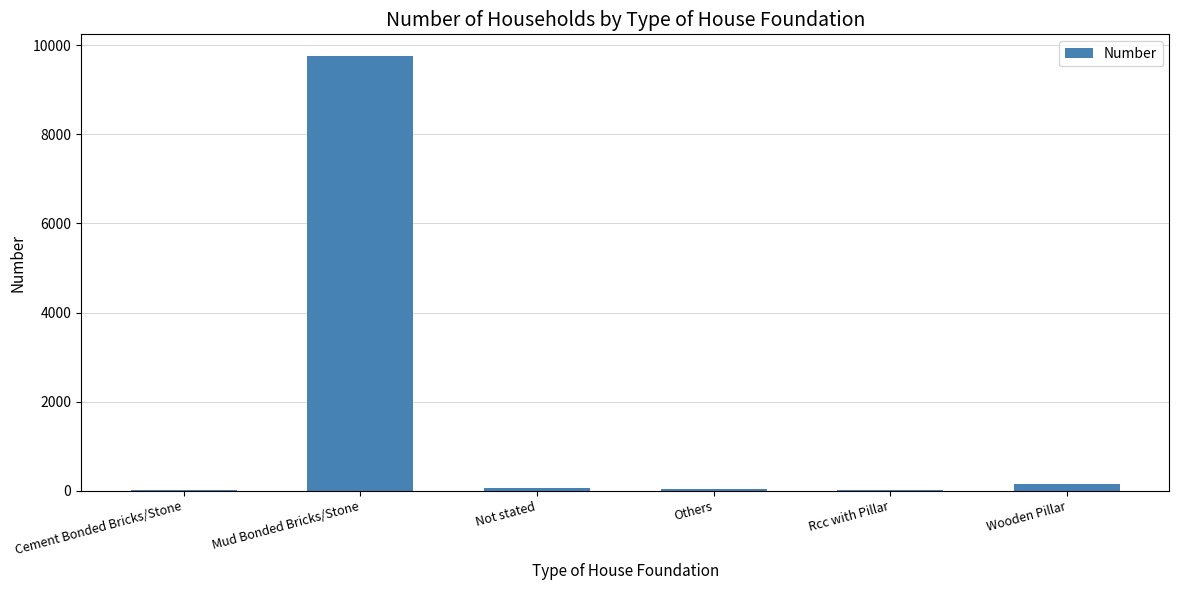

At which label is the value closest to 4881?

Wooden Pillar